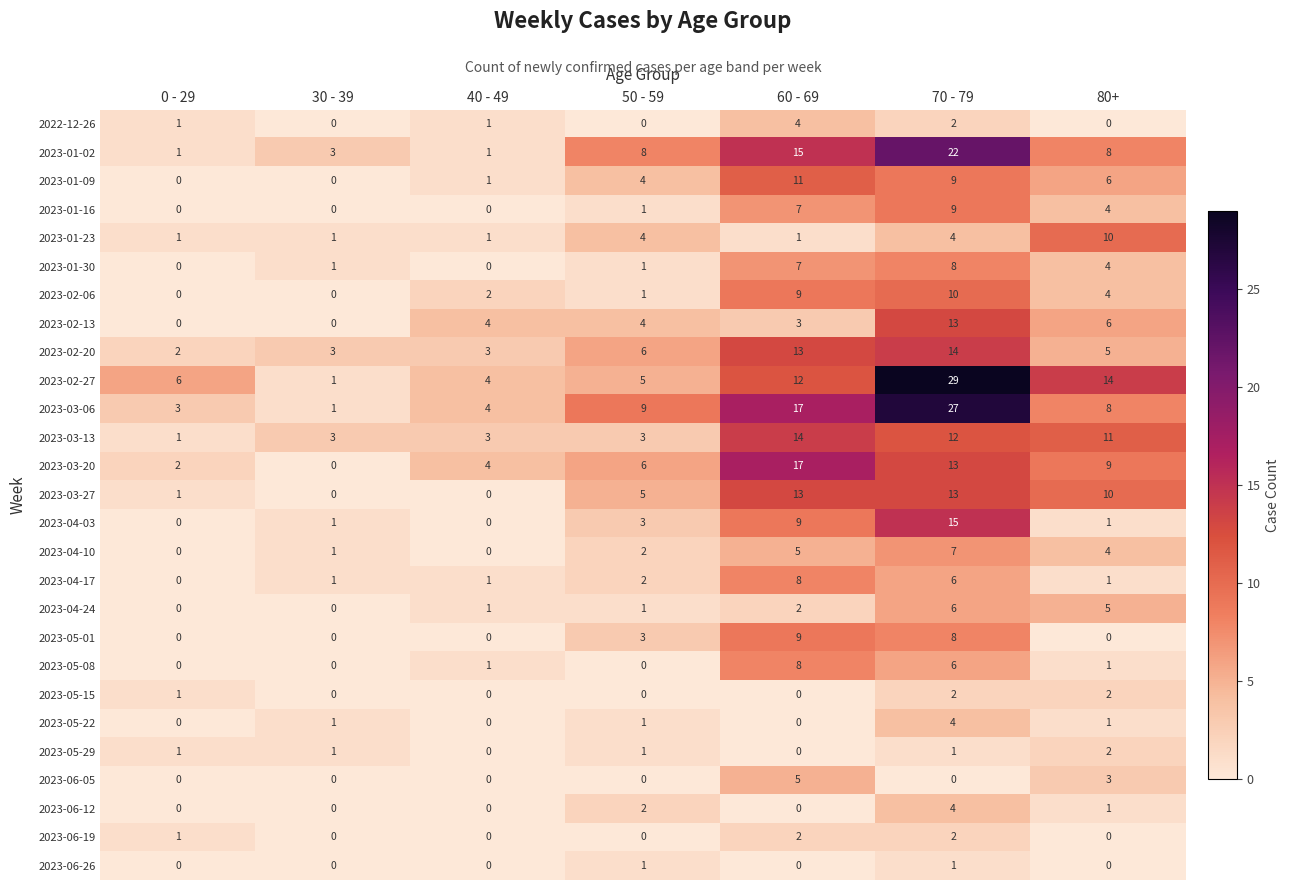

Is it true that 2023-03-20 equals 5 at 70 - 79?

False